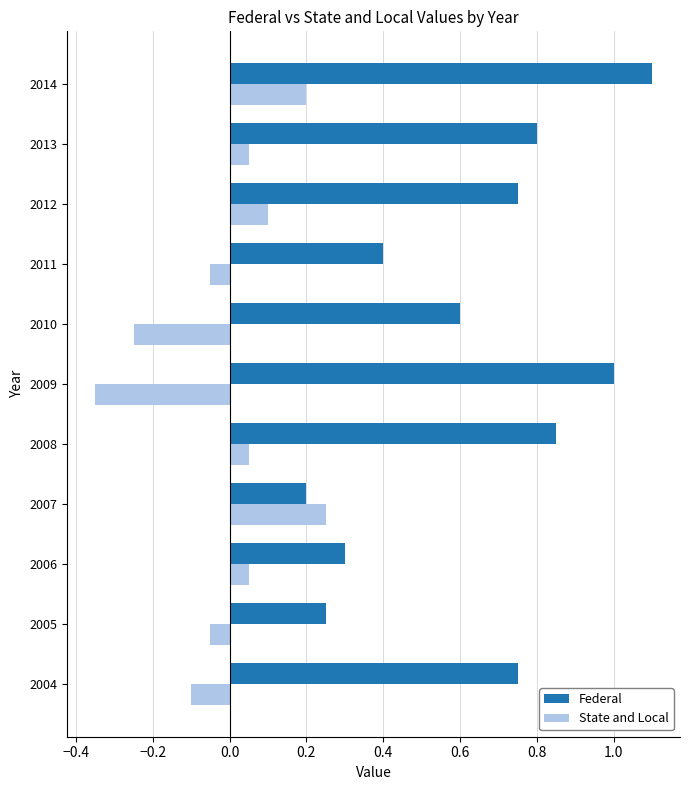

What is the greatest value displayed?

1.1